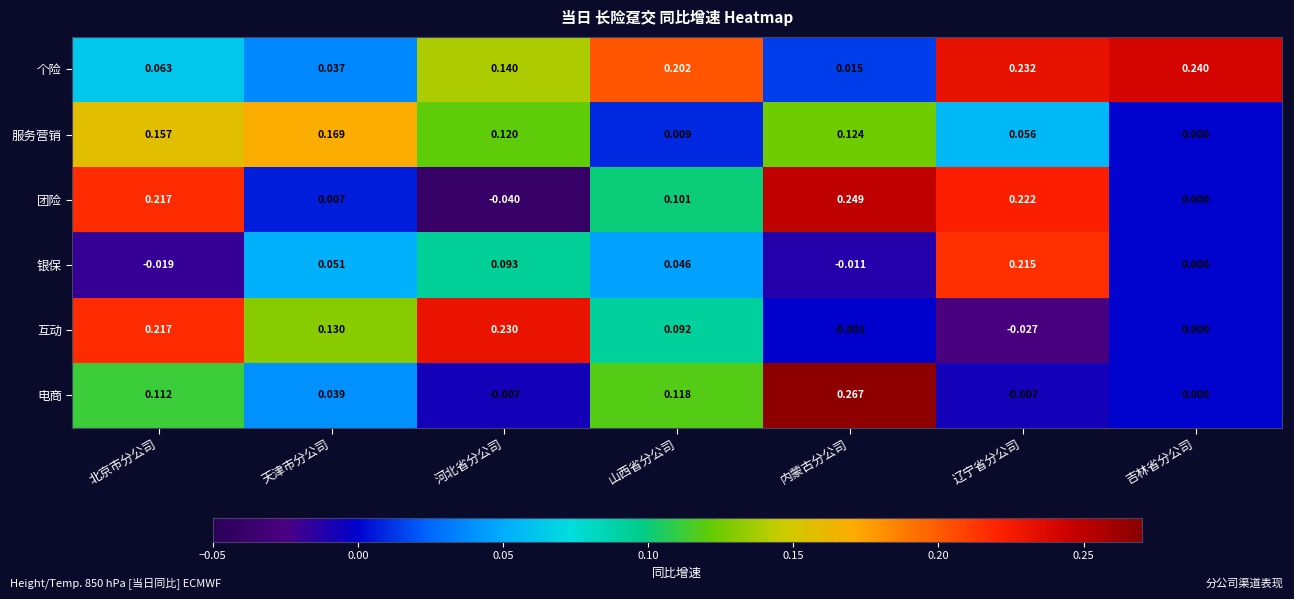

Where is 个险 nearest to the value 0?

内蒙古分公司